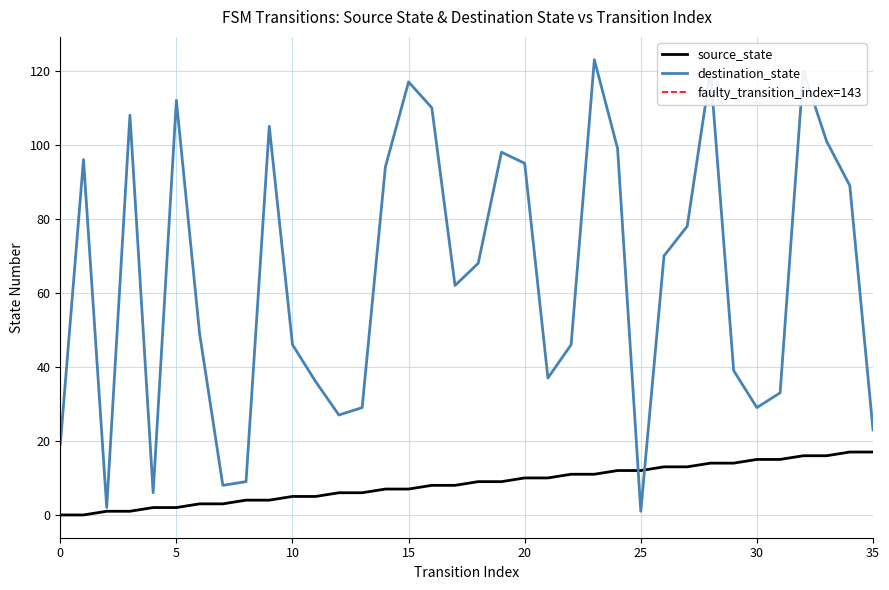

True or false: source_state and destination_state cross at least once.

True